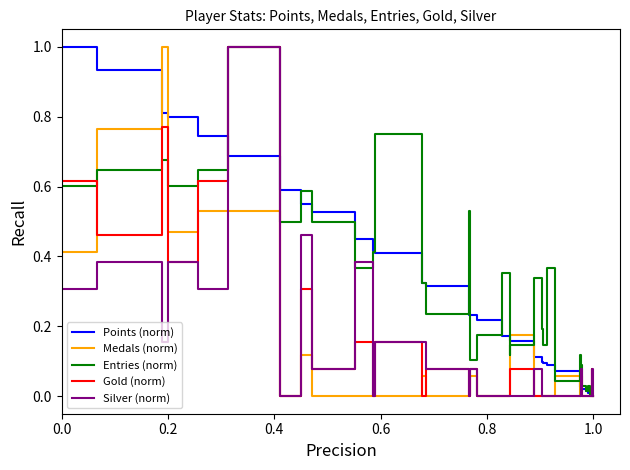

What are all the series names shown in the legend?

Points (norm), Medals (norm), Entries (norm), Gold (norm), Silver (norm)